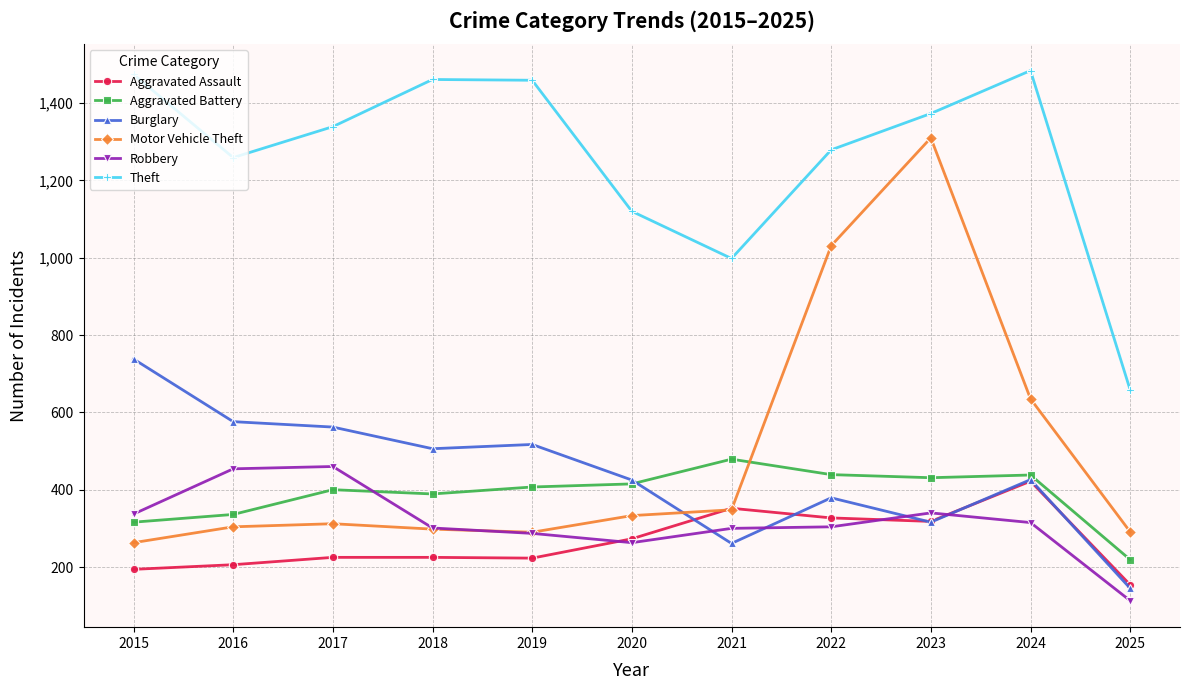

Between 2019 and 2020, which series saw the biggest shift?

Theft